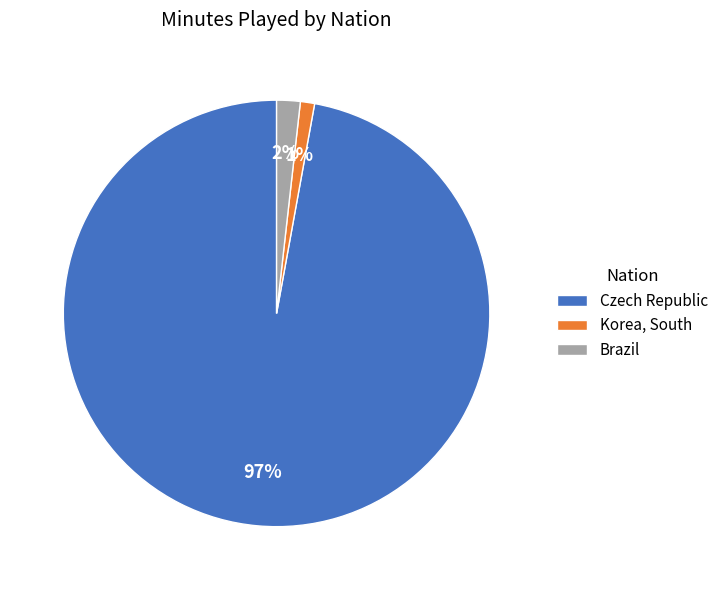

Is there any slice that represents more than half of the pie?

Yes